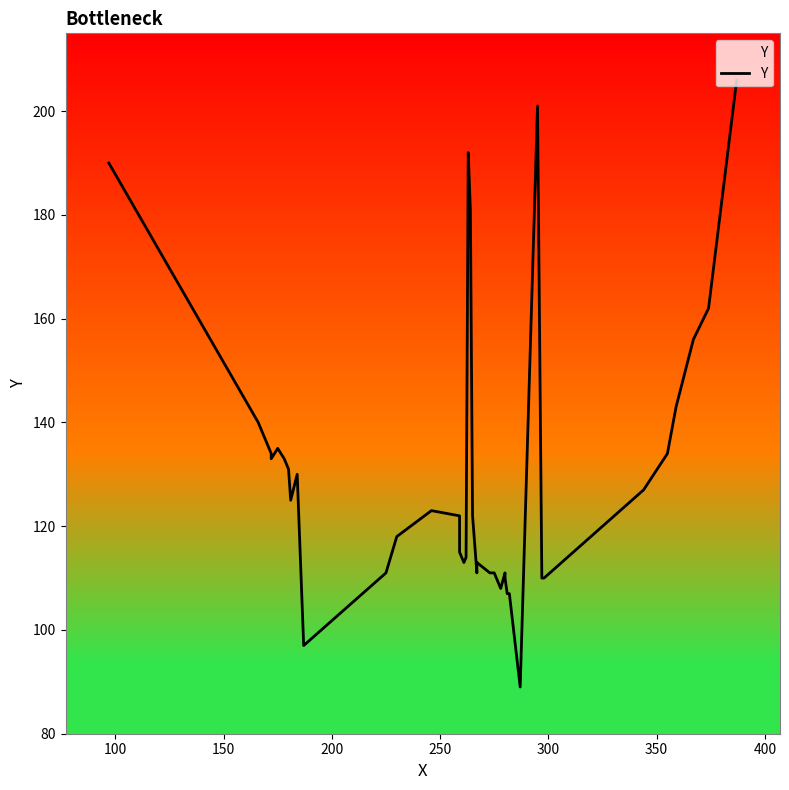

Reading left to right, extract all data points from this chart.

190	140	134	133	135	133	131	125	130	97	111	118	123	122	115	113	114	192	181	122	111	113	112	111	111	108	111	110	107	107	89	201	110	110	127	134	143	156	162	206